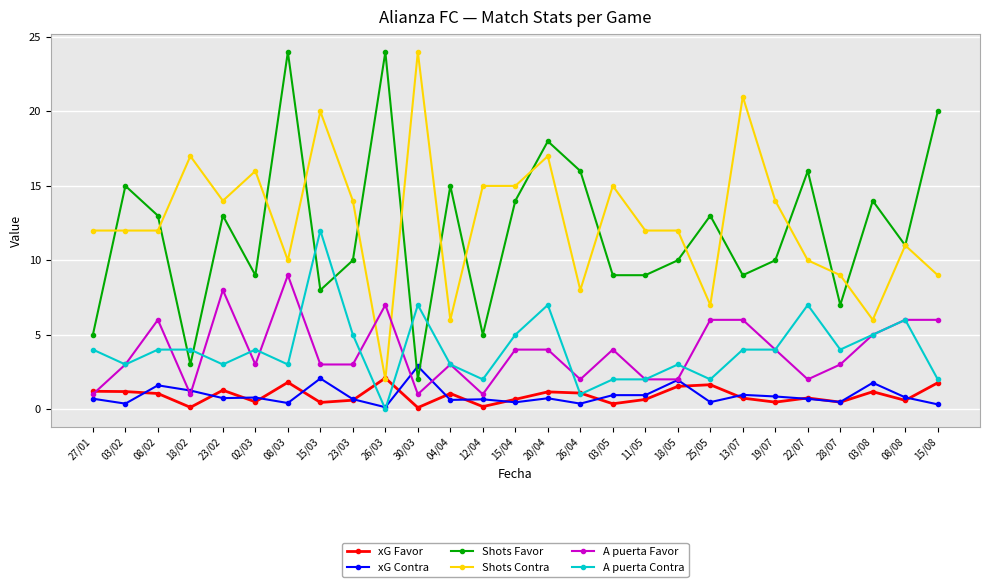

Which series has the largest total across all categories?

Shots Contra